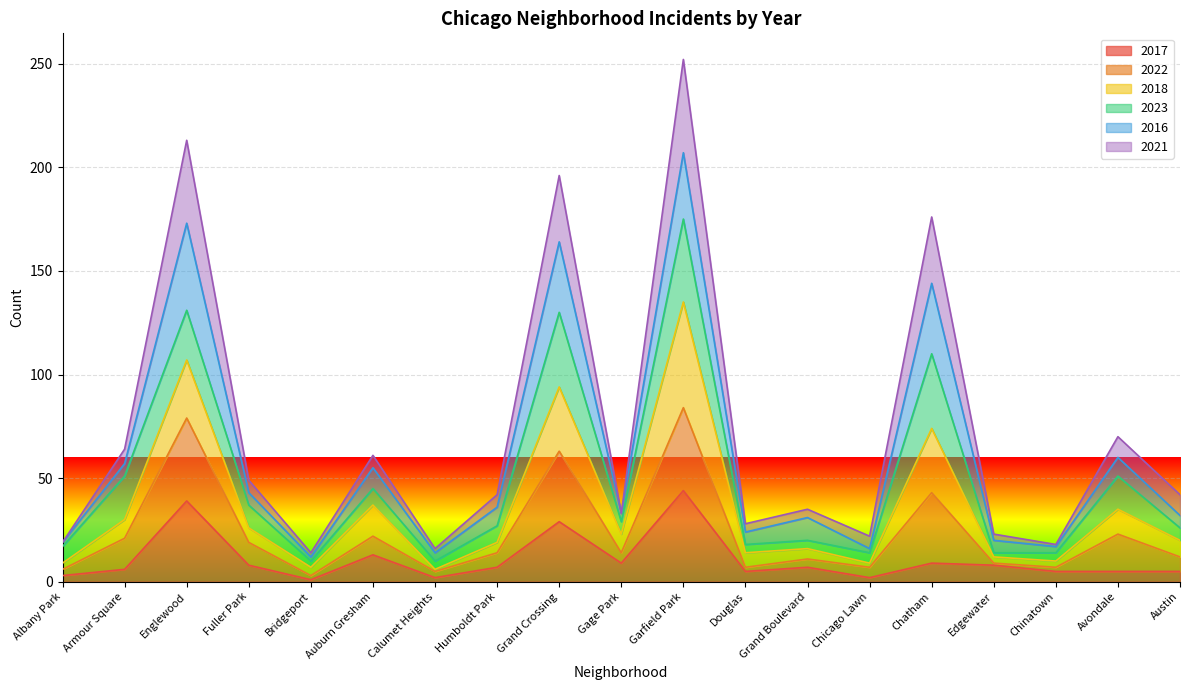

What is the maximum value for 2017?

44